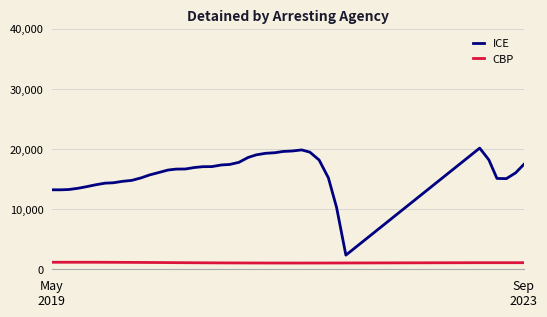

What are all the series names shown in the legend?

ICE, CBP